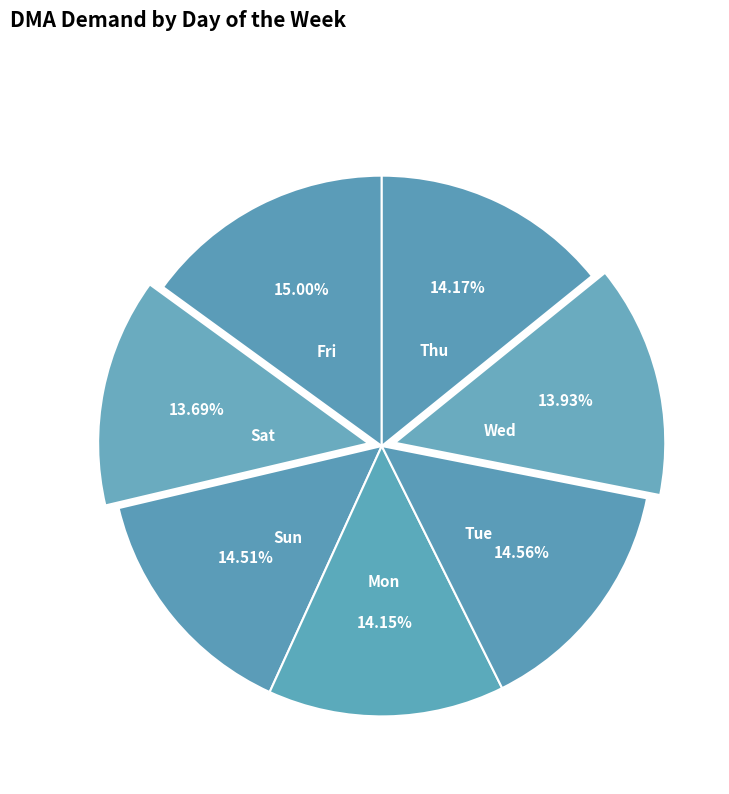

How many slices are in this pie chart?

7